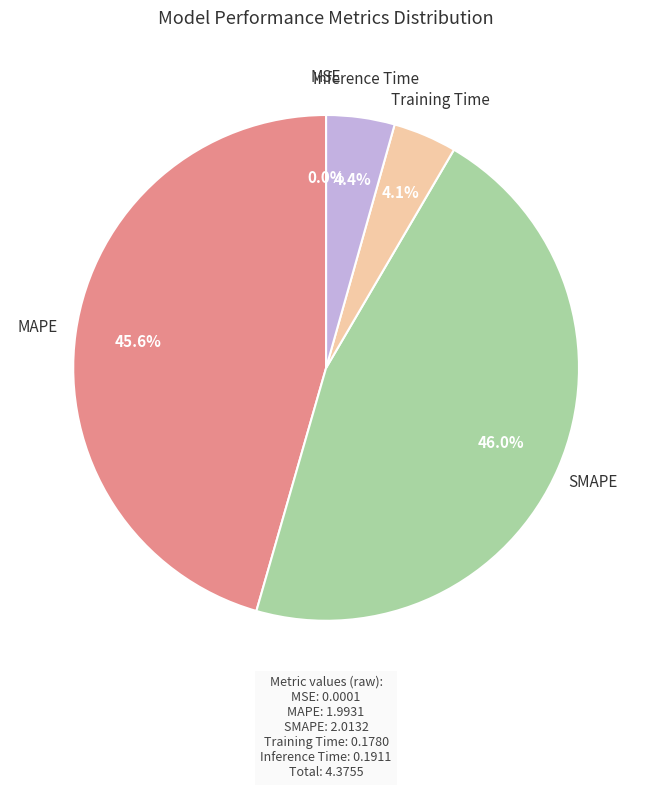

Is there any slice that represents more than half of the pie?

No